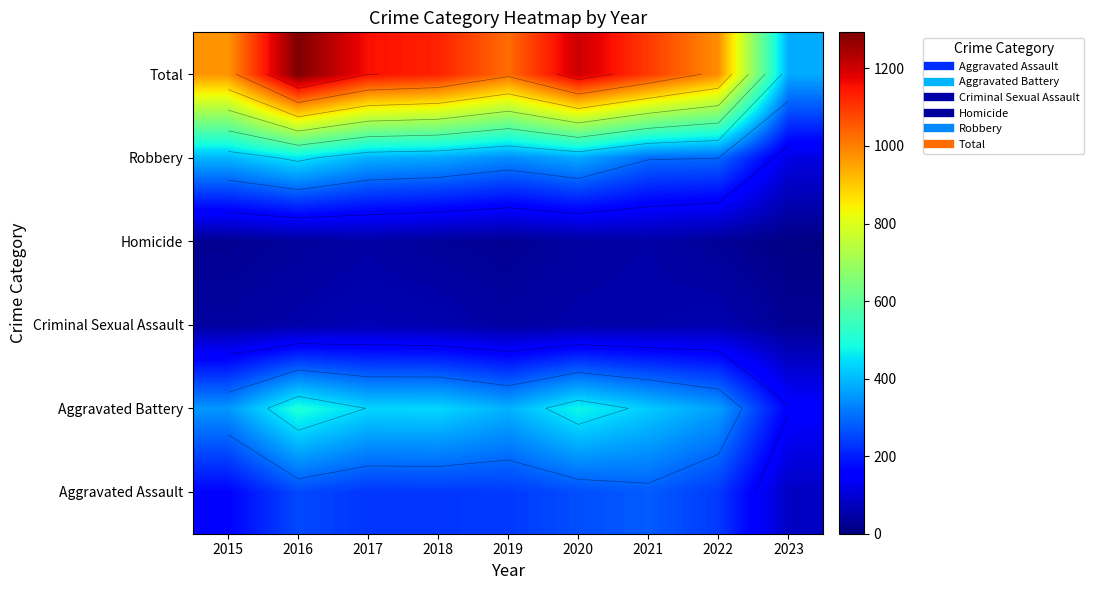

Is the value of Total at 2017 greater than the value of Robbery at 2020?

Yes